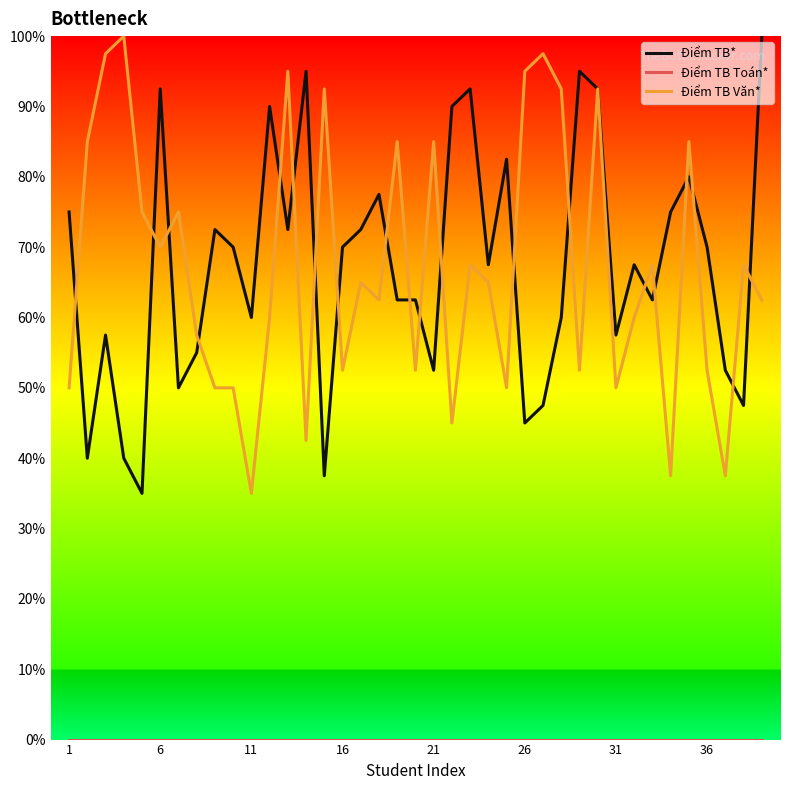

How many lines are shown in the chart?

3